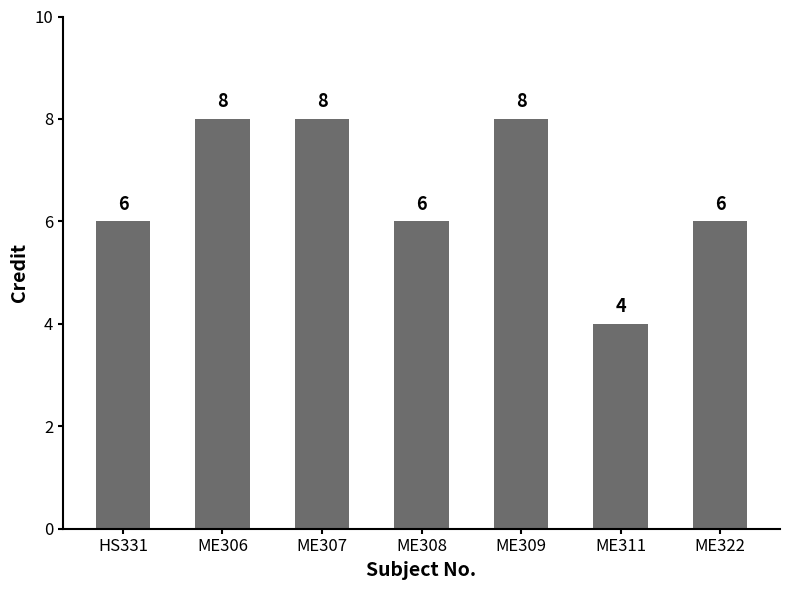

Are the bars horizontal?

No